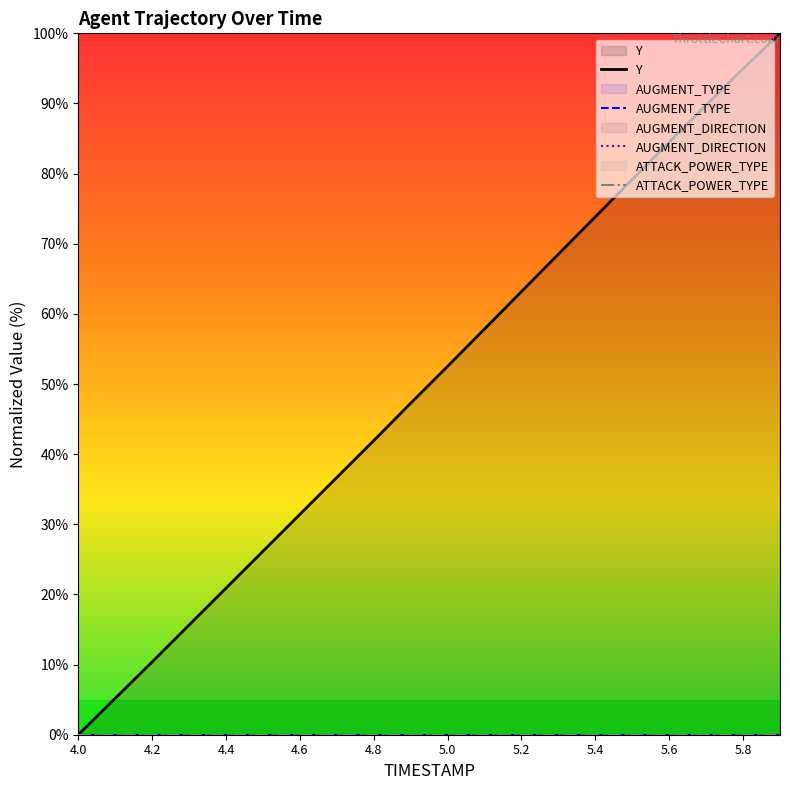

Which series has the widest spread of values?

Y